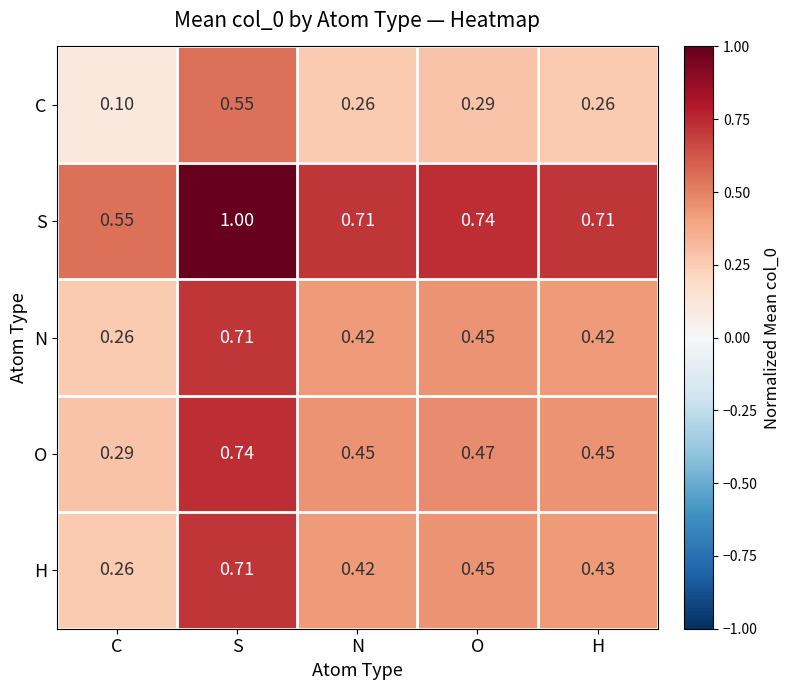

At which category is the sum across all series the highest?

S